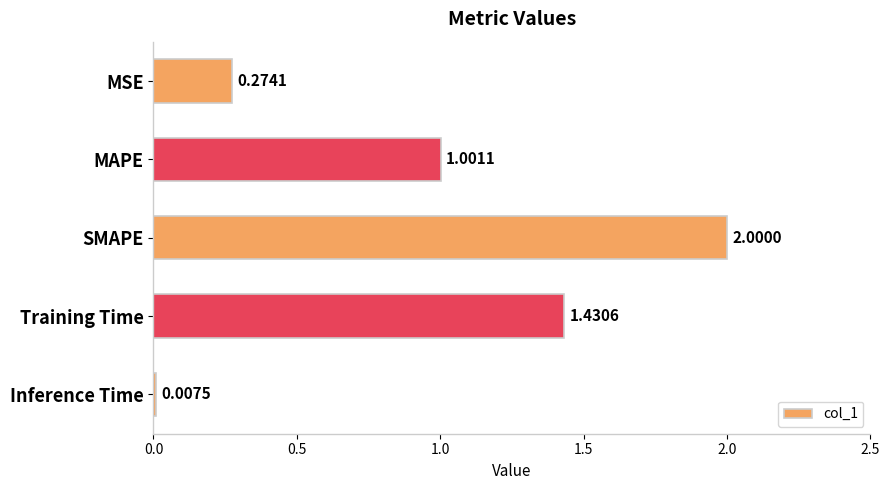

At which label is the value closest to 1?

MAPE